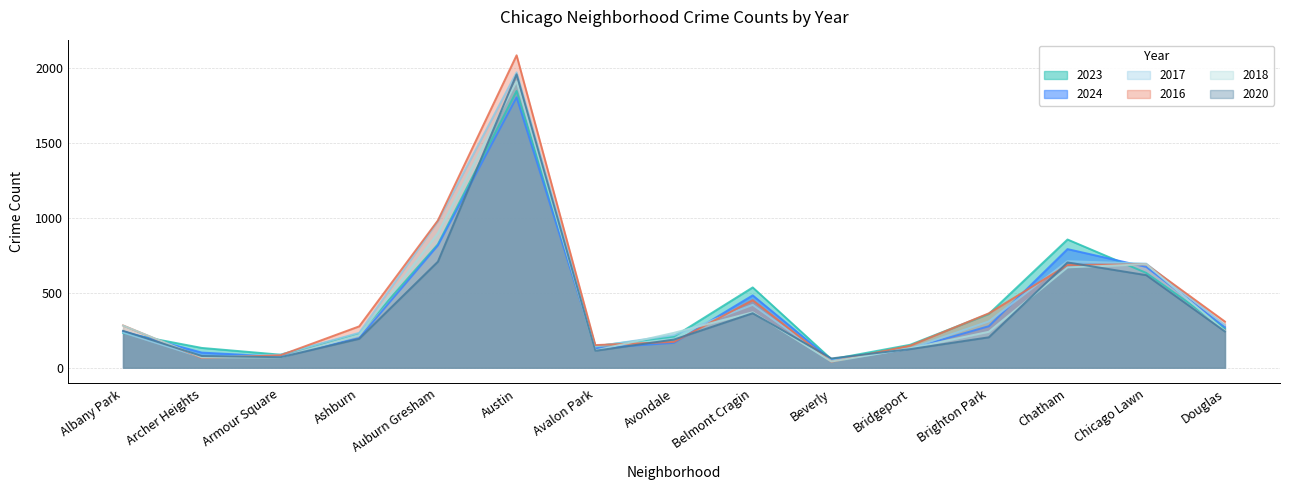

Is the value of 2018 at Beverly greater than the value of 2016 at Douglas?

No